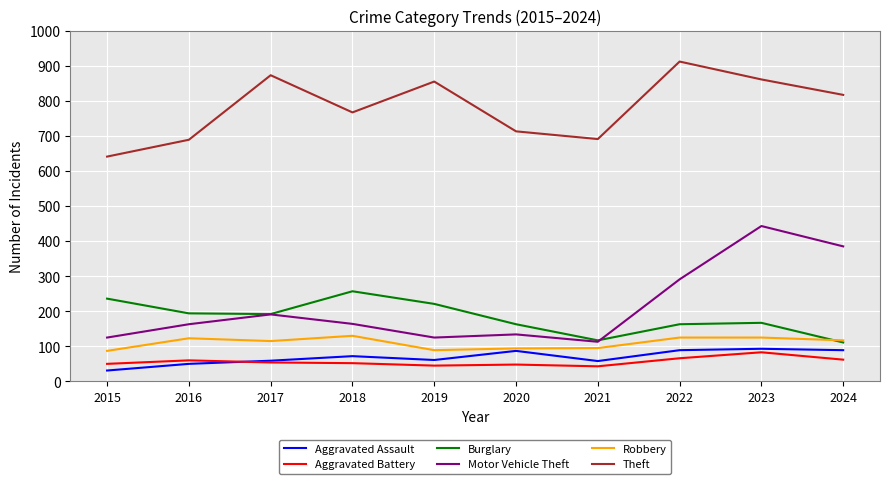

True or false: Burglary and Theft intersect in this chart.

False